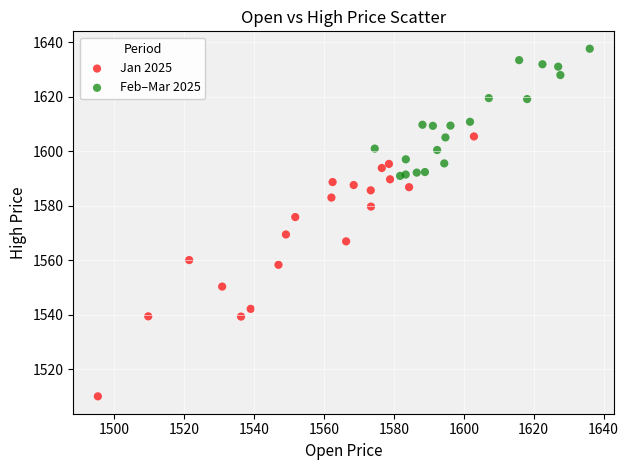

Which series contains the lowest Y value?

Jan 2025